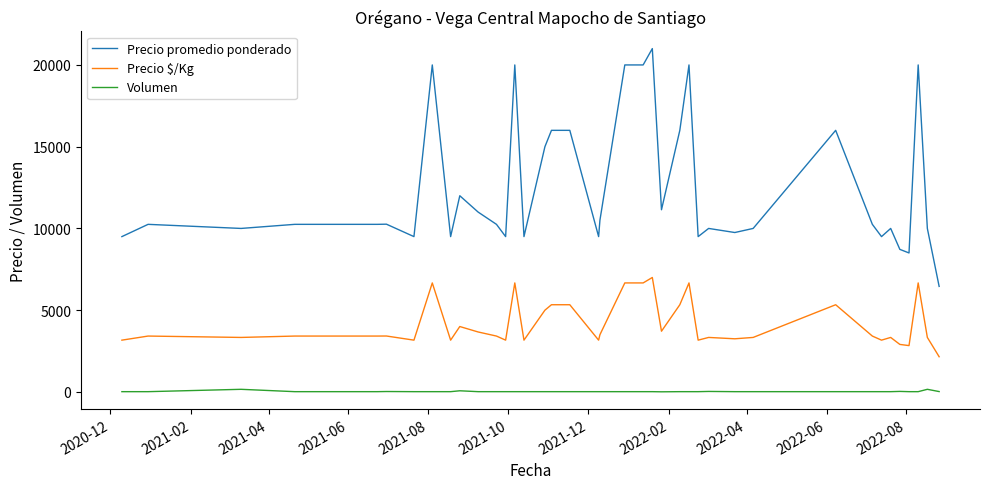

Does the chart have visible grid lines?

No